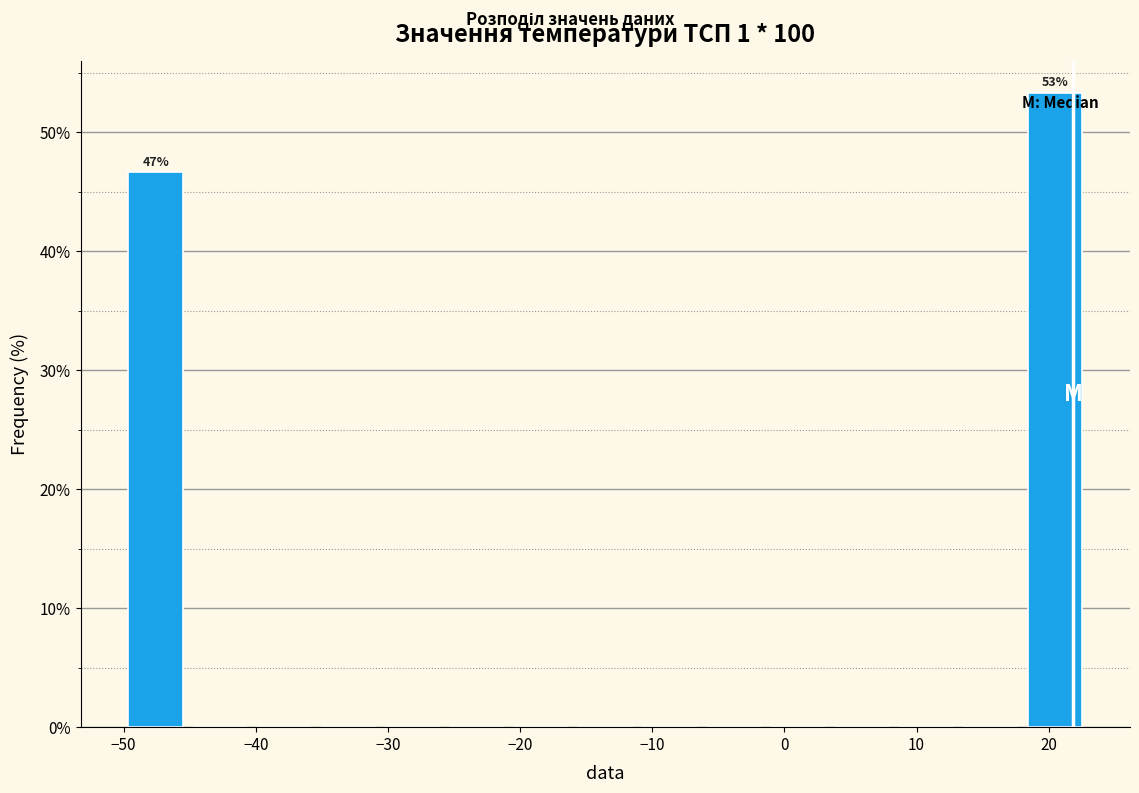

Over which range of the x-axis is the bar tallest?

18 to 23